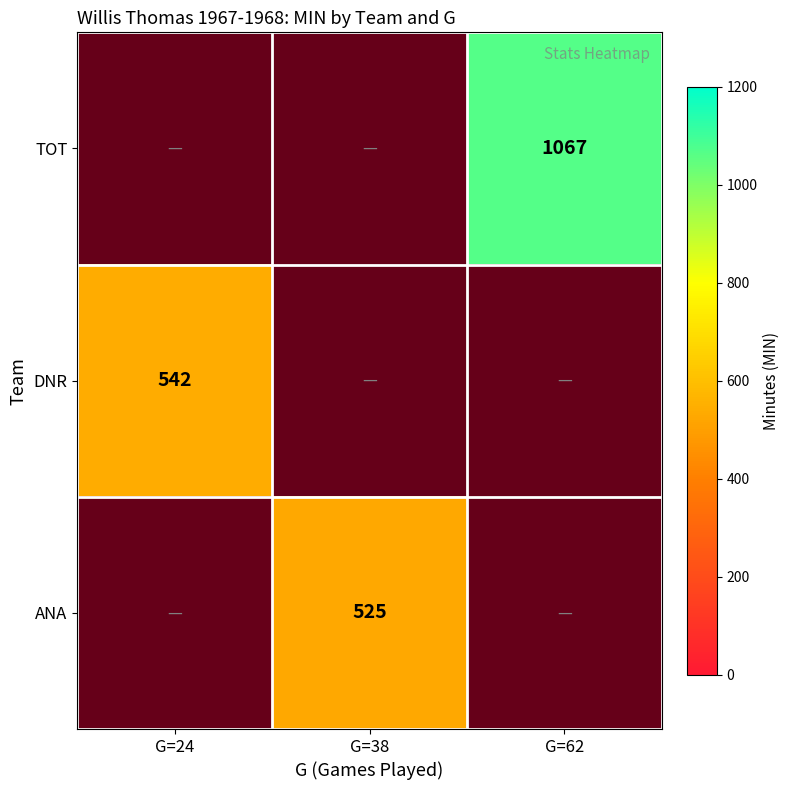

The DNR series shows 542 at G=24. True or false?

True